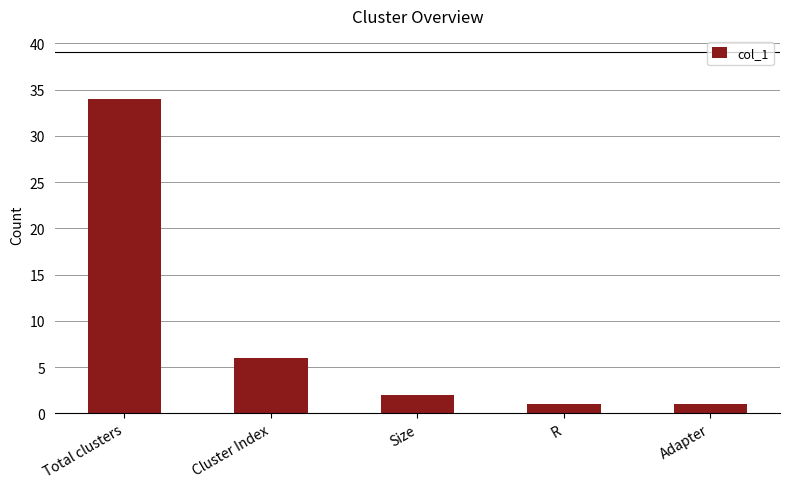

What is the difference between the maximum and minimum values?

33